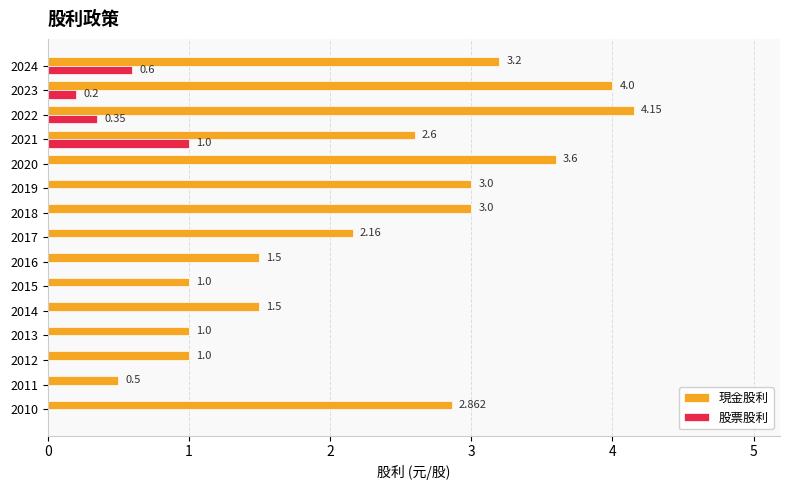

Which series changed the most between 2018 and 2010?

現金股利